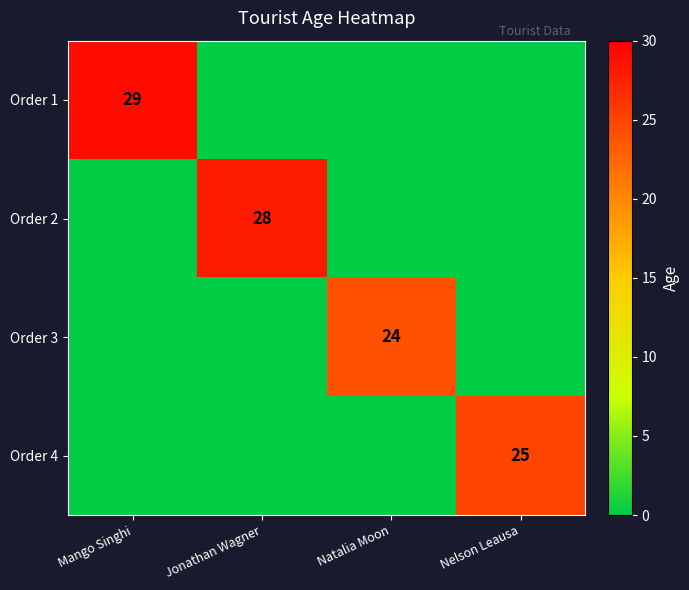

How many Order 2 values are between 0 and 28?

4